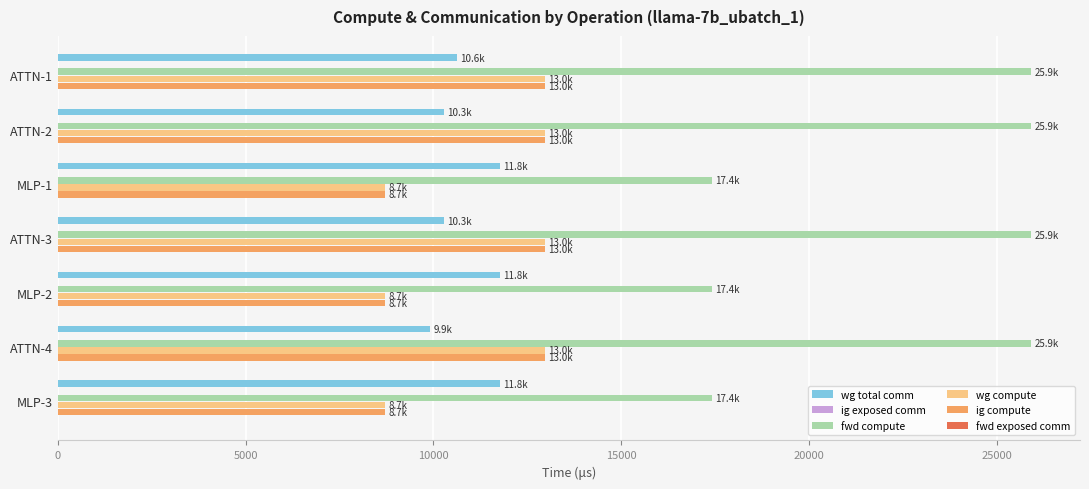

What is the sum of all ig compute values?

77993.3